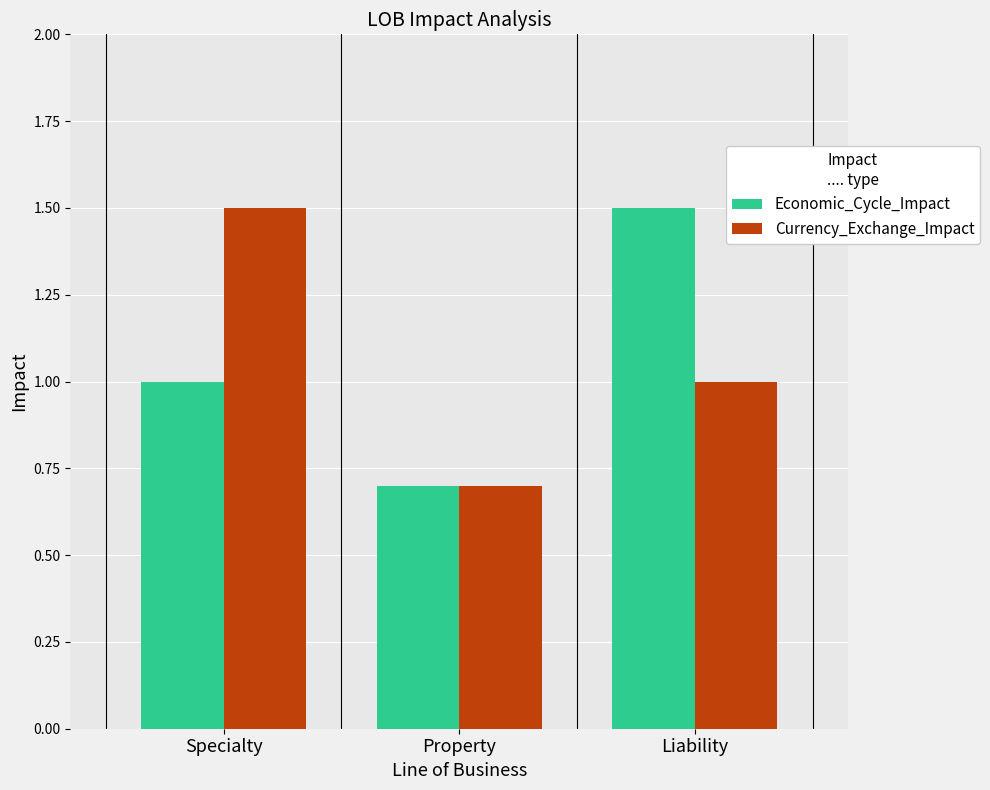

Where does the Currency_Exchange_Impact series first go above 1?

Specialty